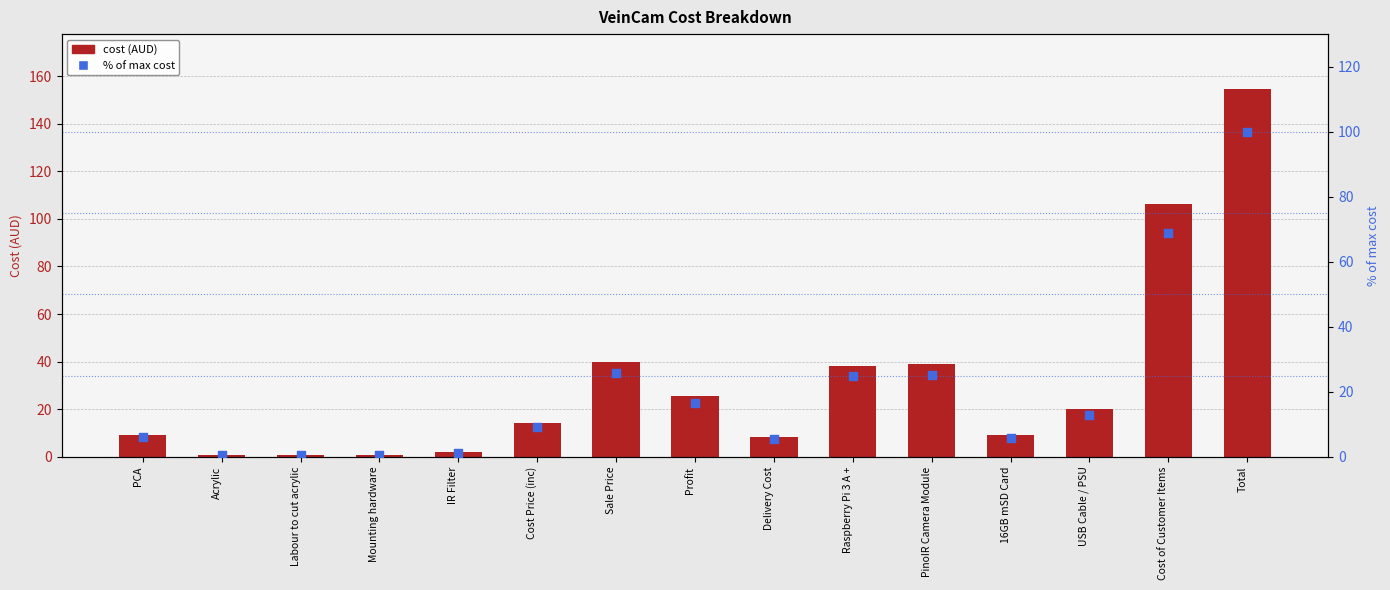

Which series has the widest spread of Y values?

cost (AUD)